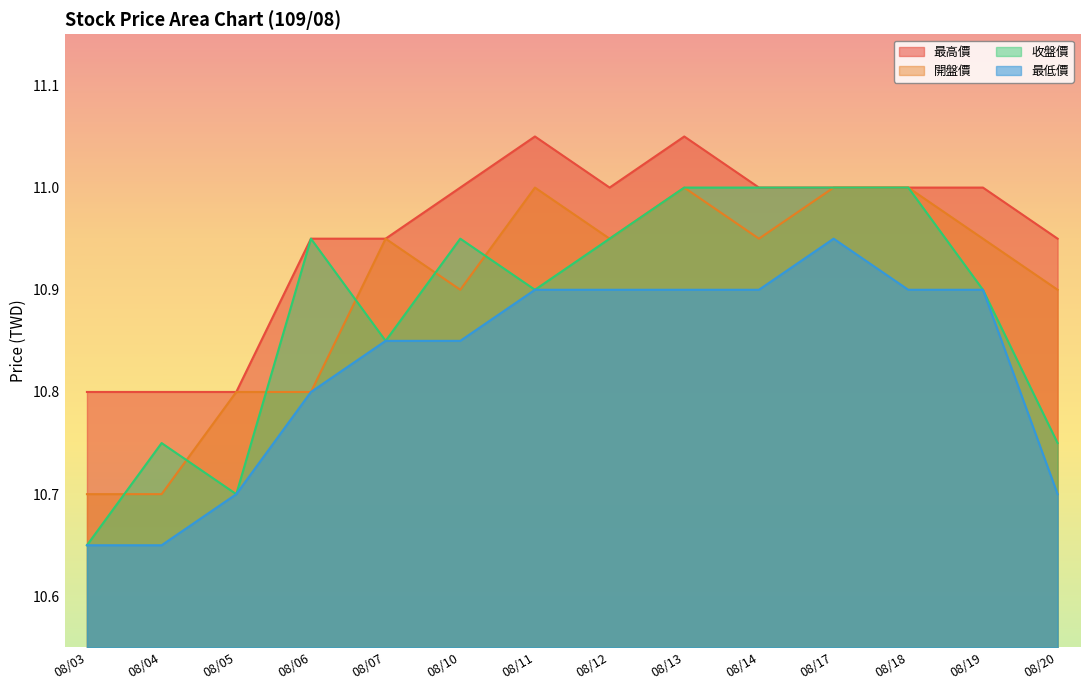

True or false: 收盤價 has more than 2 interior local peaks.

True